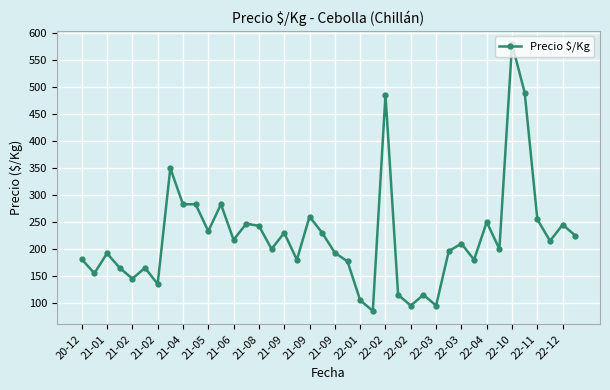

How many values are below 210?

20